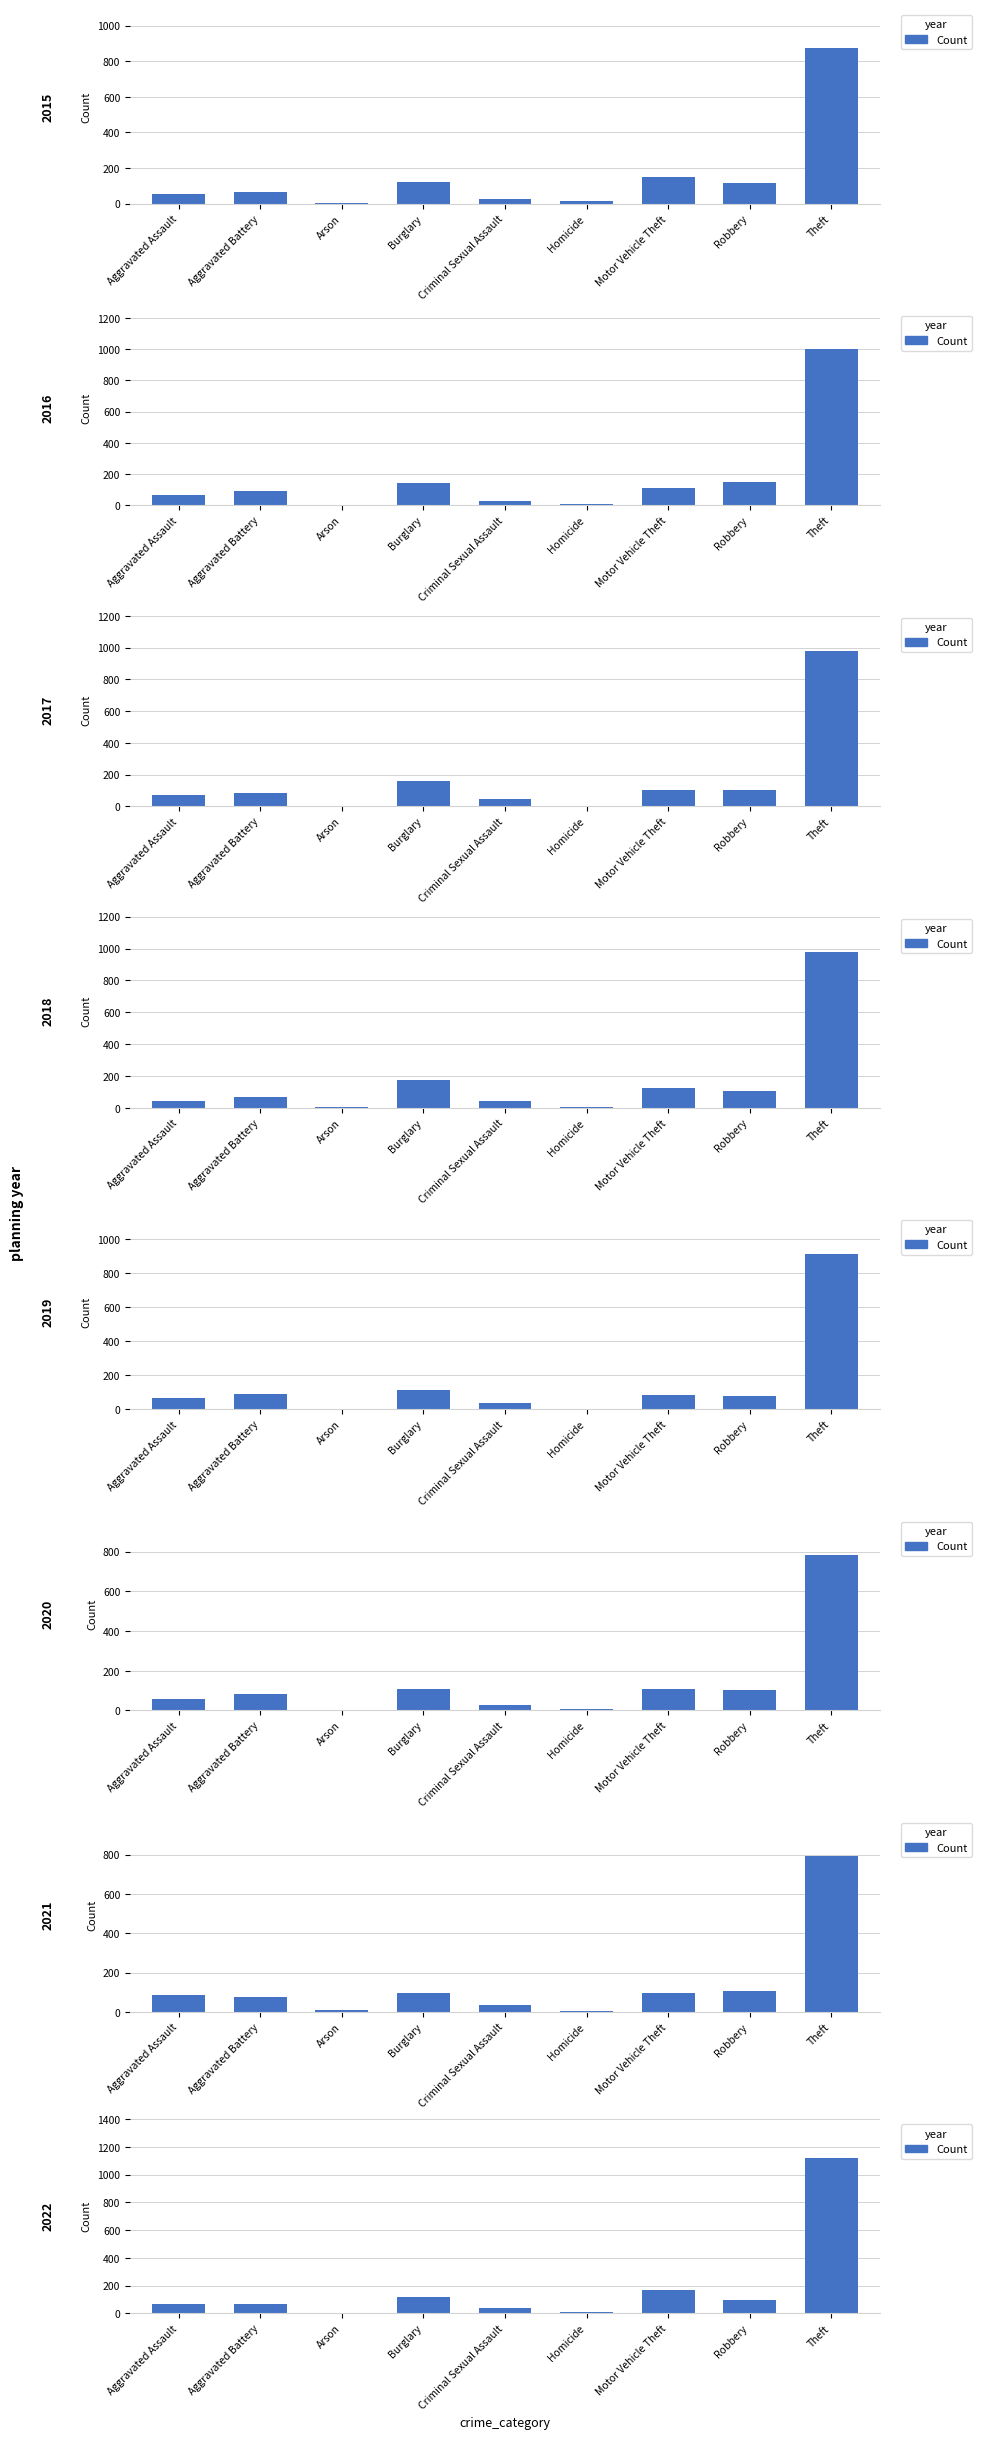

What is the label of the 8th bar from the right?

Aggravated Battery